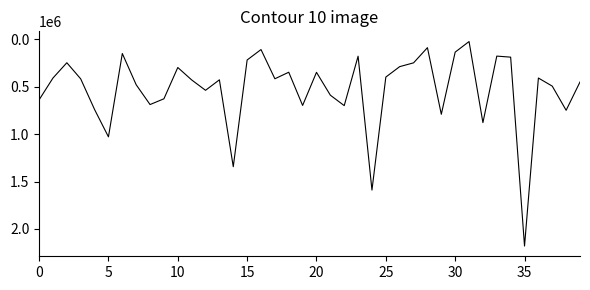

What is the maximum value shown in the chart?

2180000